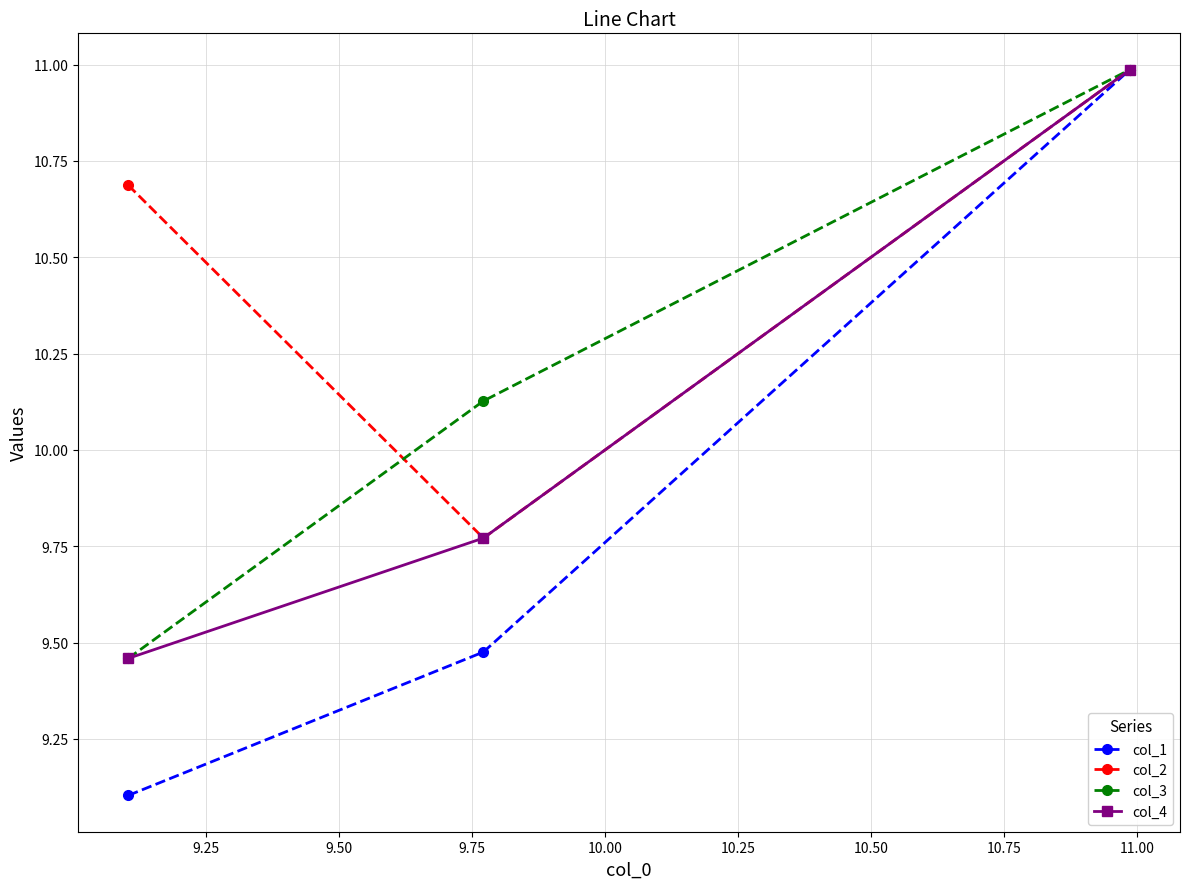

List the series in order of their overall mean, highest first.

col_2, col_3, col_4, col_1